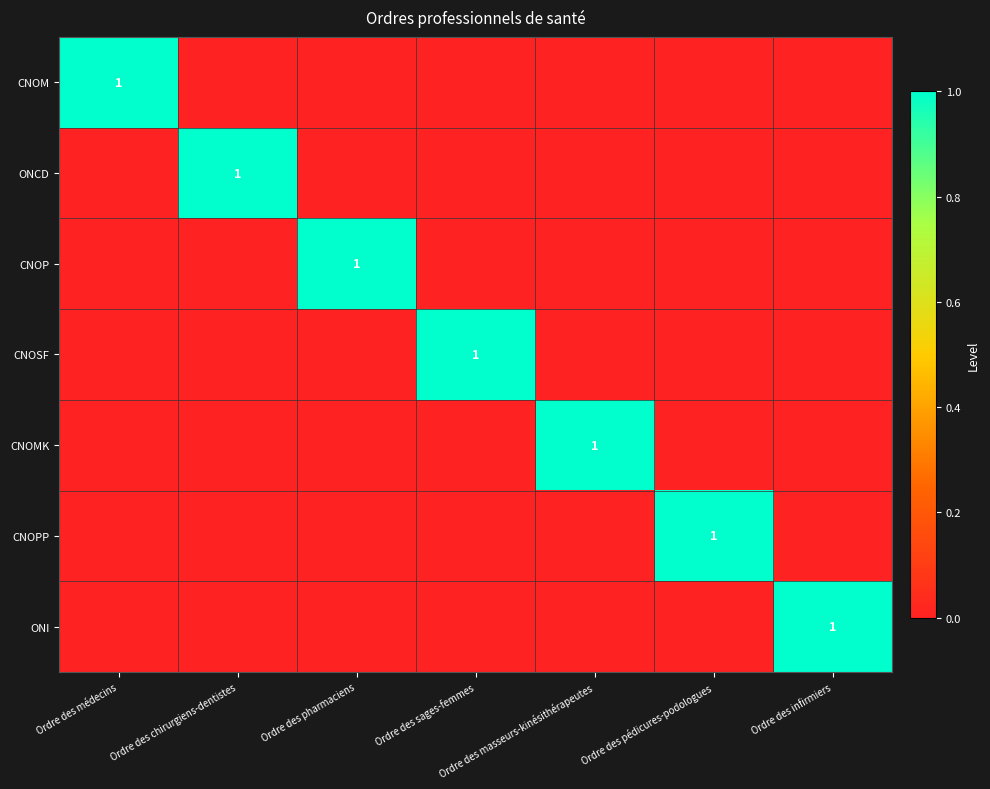

The CNOM series shows 1 at Ordre des médecins. True or false?

True